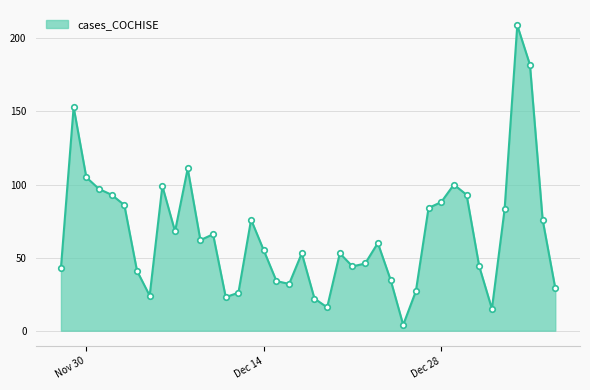

What is the difference between the maximum and minimum values?

205